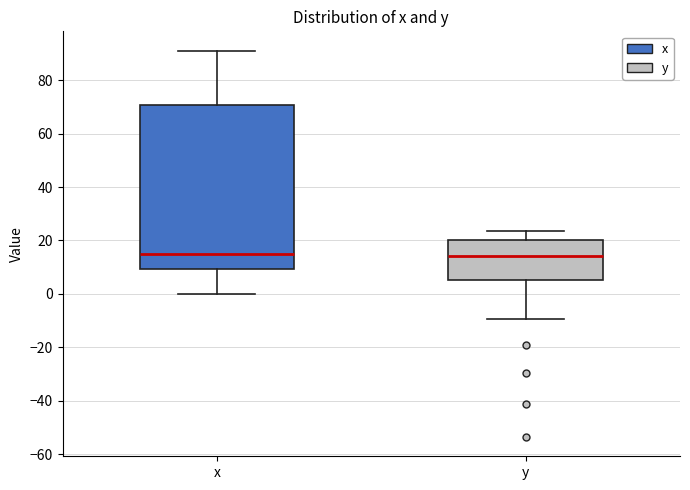

Reading left to right, transcribe this box plot: for each box, give where its median line is, the range the box spans, and where its two whiskers end, as read against the y-axis. The values are not printed on the chart, so give them approximately, as read against the axis.

x: median 14, box 10 to 70, whiskers 0 to 92
y: median 14, box 6 to 20, whiskers -10 to 24